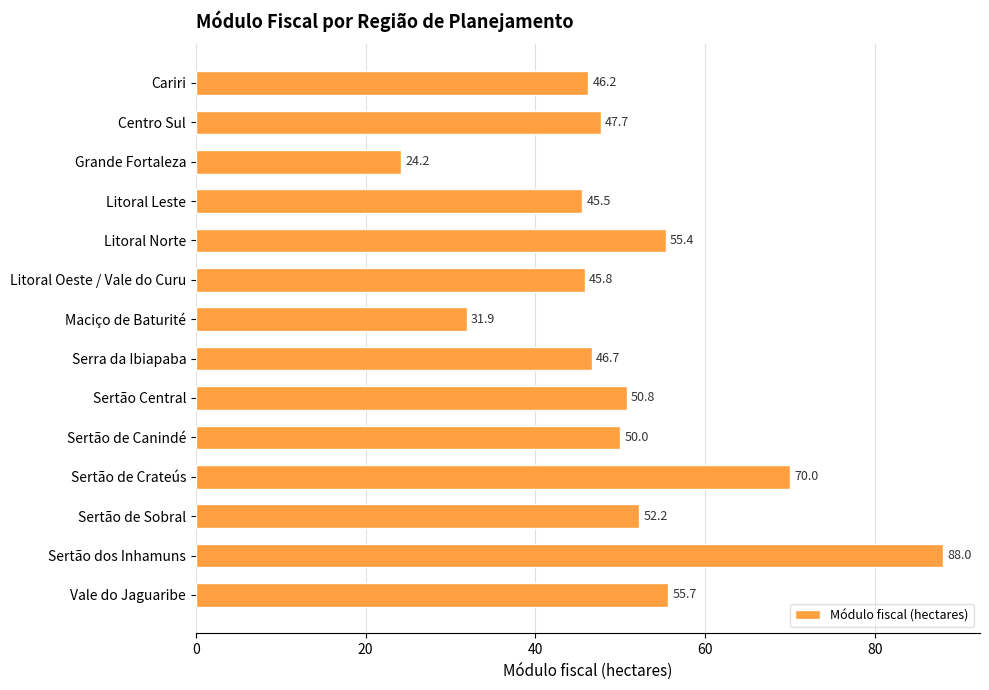

At which label is the value closest to 56?

Vale do Jaguaribe